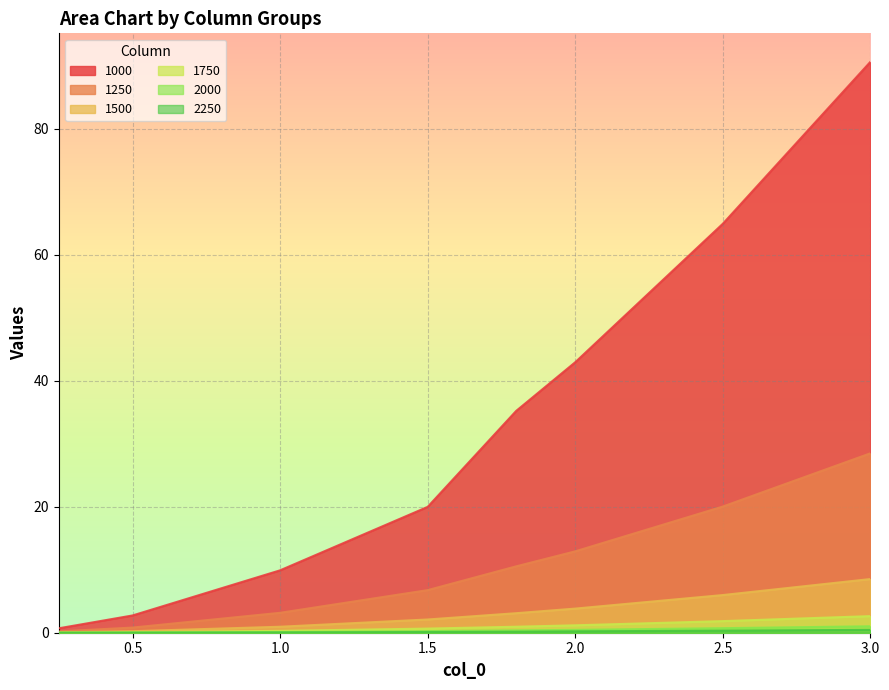

Is it true that 2000 equals 1.0 at 3.0?

True